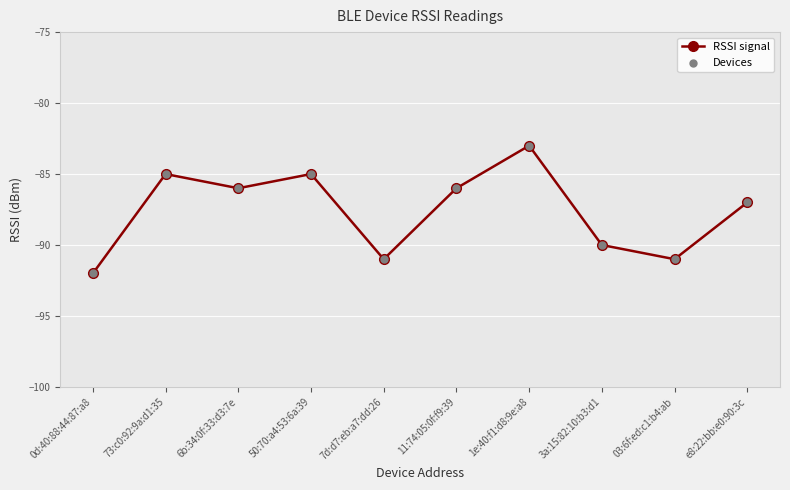

What is the change in value from 7d:d7:eb:a7:dd:26 to 3a:15:82:10:b3:d1?

+1